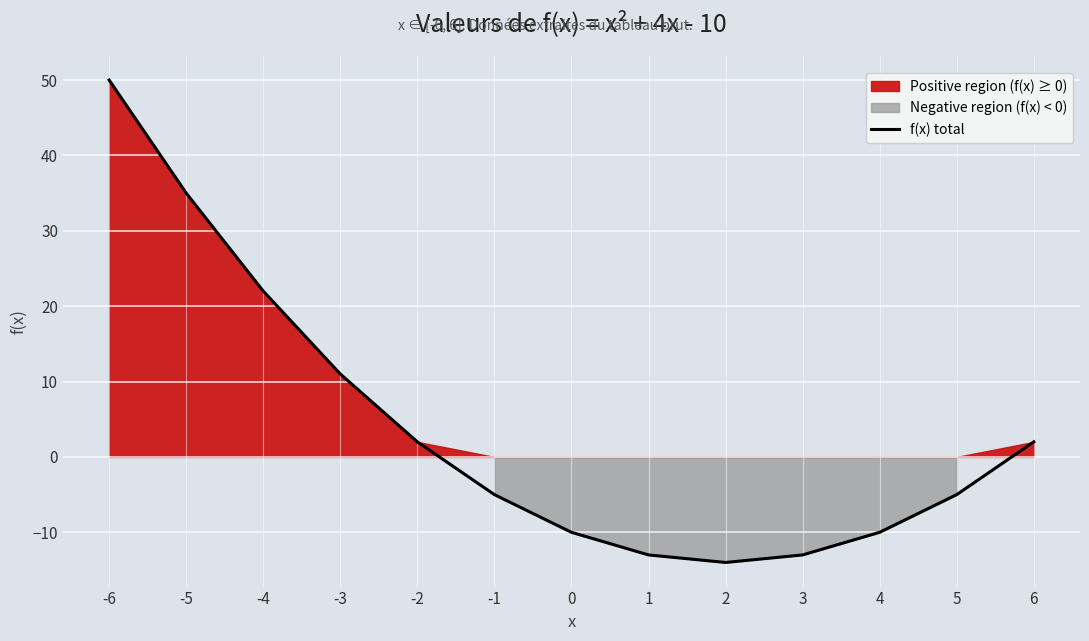

How many lines are shown in the chart?

1